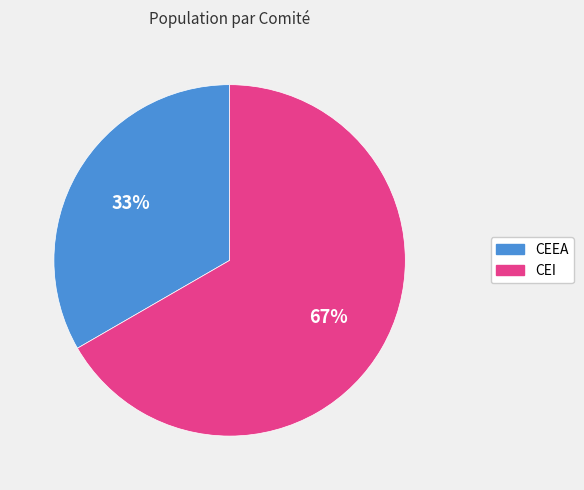

Between CEI and CEEA, which is larger?

CEI